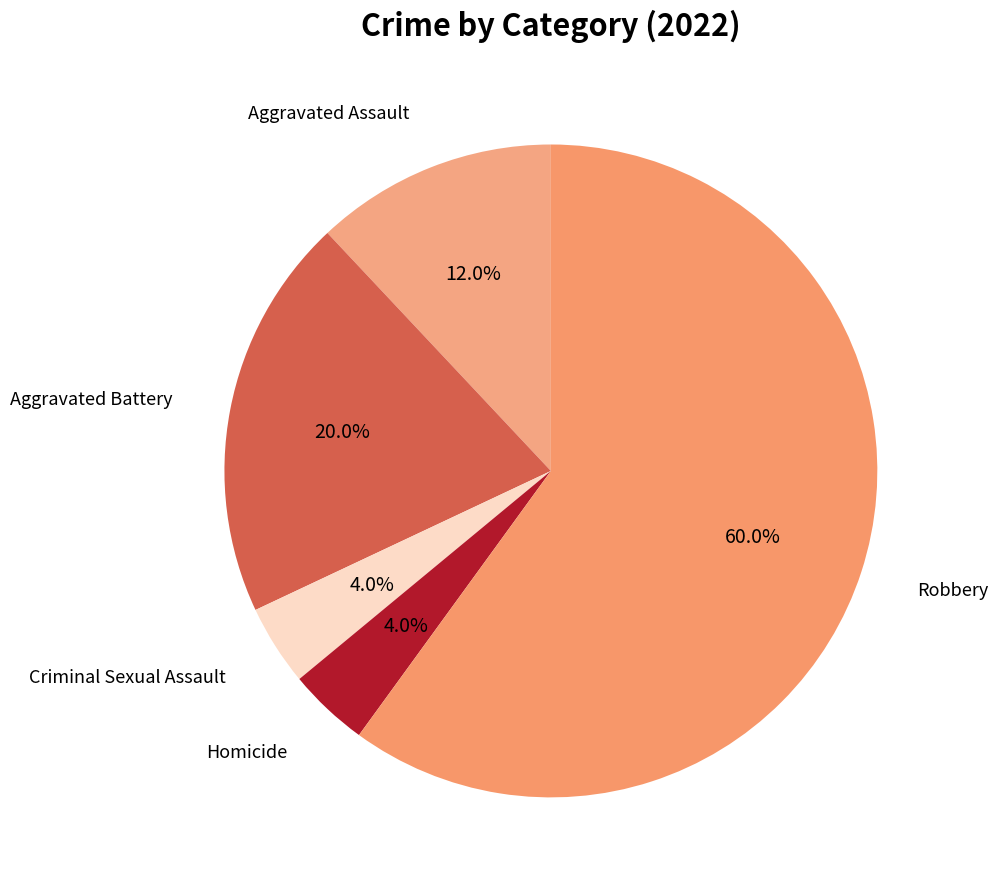

Rank the categories by value from lowest to highest.

Criminal Sexual Assault, Homicide, Aggravated Assault, Aggravated Battery, Robbery